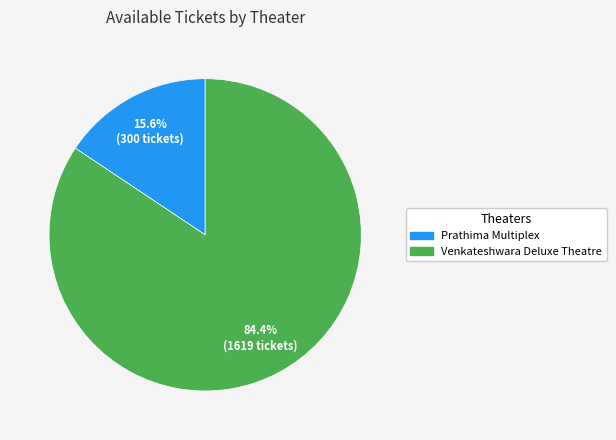

How many segments does this pie chart have?

2